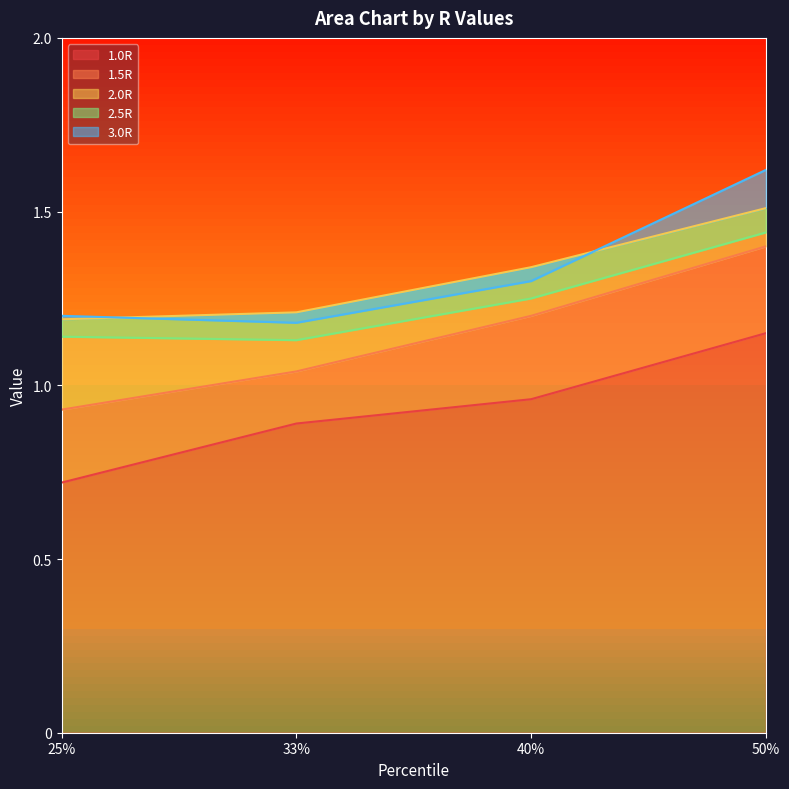

Reading left to right, transcribe all the data shown in this chart.

1.0R: 0.7	0.9	1.0	1.1
1.5R: 0.9	1.0	1.2	1.4
2.0R: 1.2	1.2	1.3	1.5
2.5R: 1.1	1.1	1.2	1.4
3.0R: 1.2	1.2	1.3	1.6